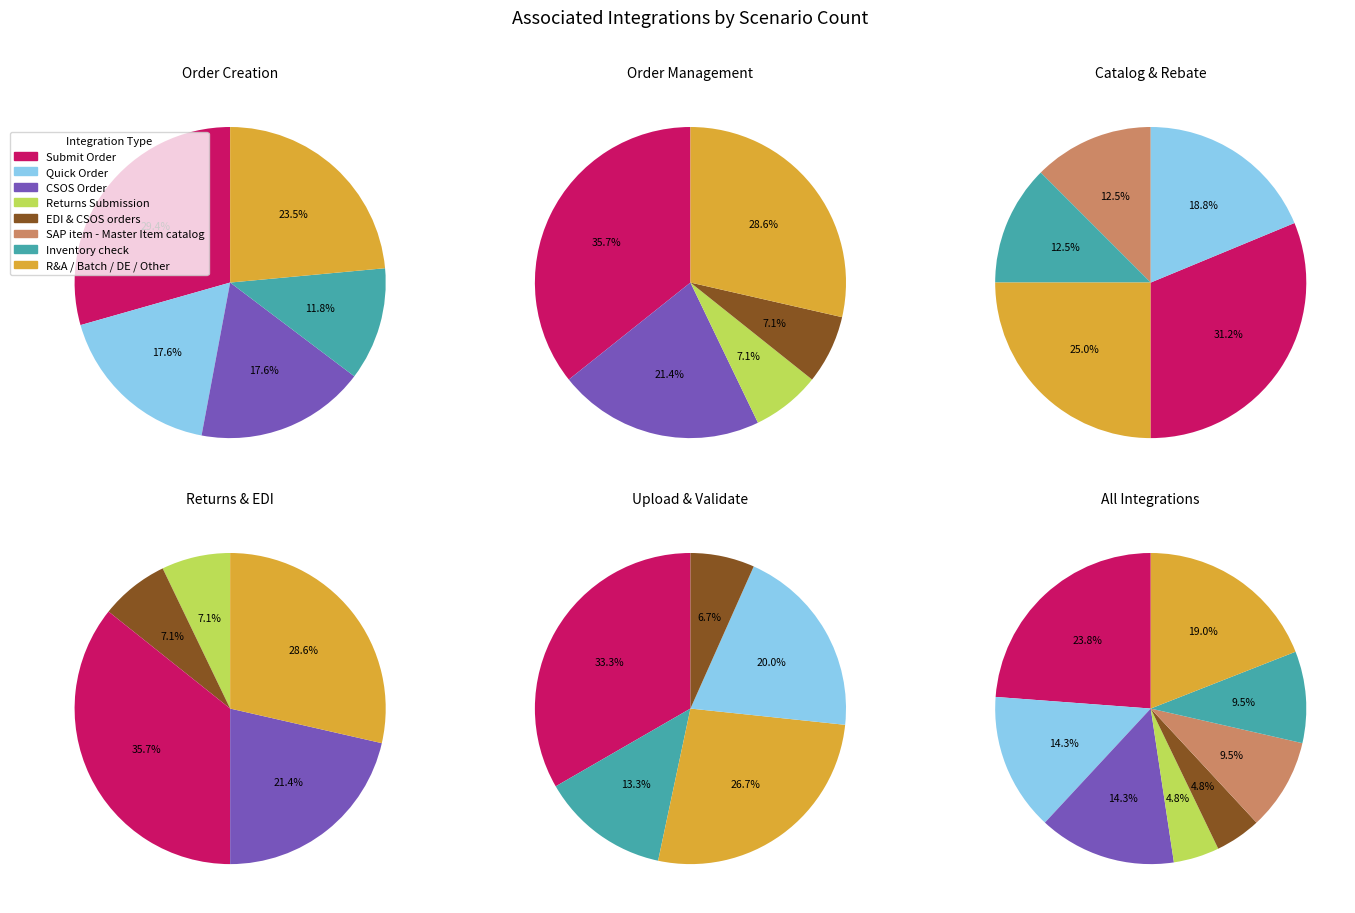

To the nearest percent, what is the combined percentage of SAP item - Master Item catalog and Returns Submission?

14%